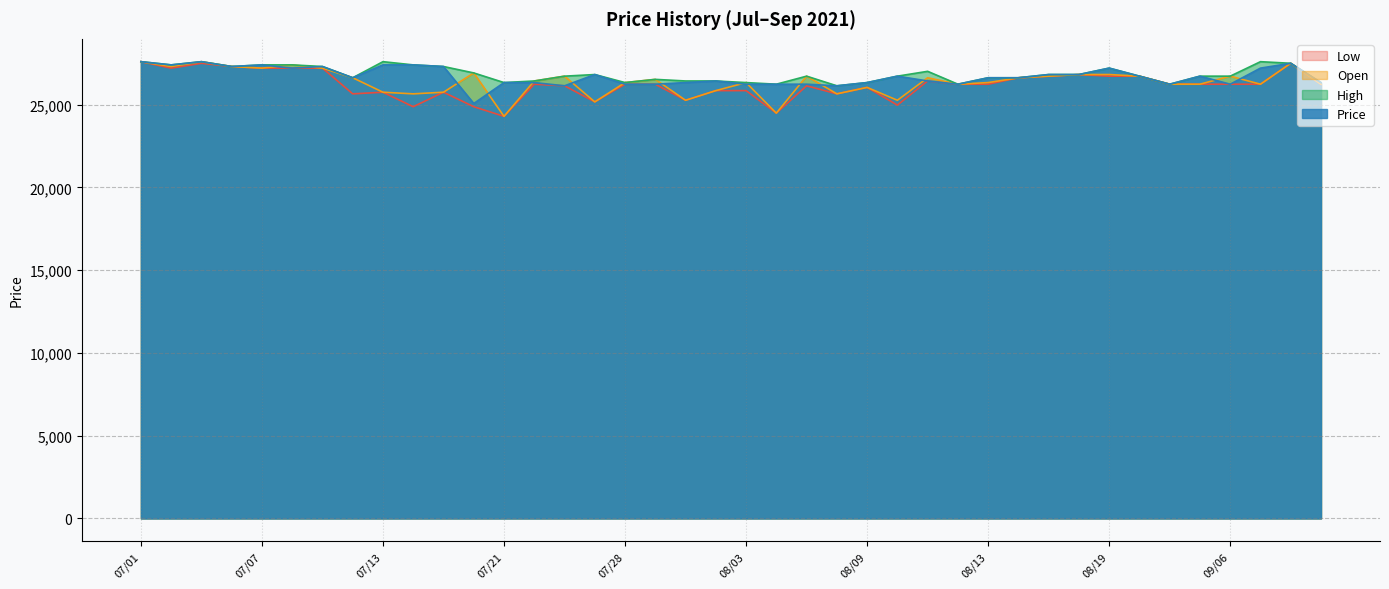

True or false: Open and High cross at least once.

False